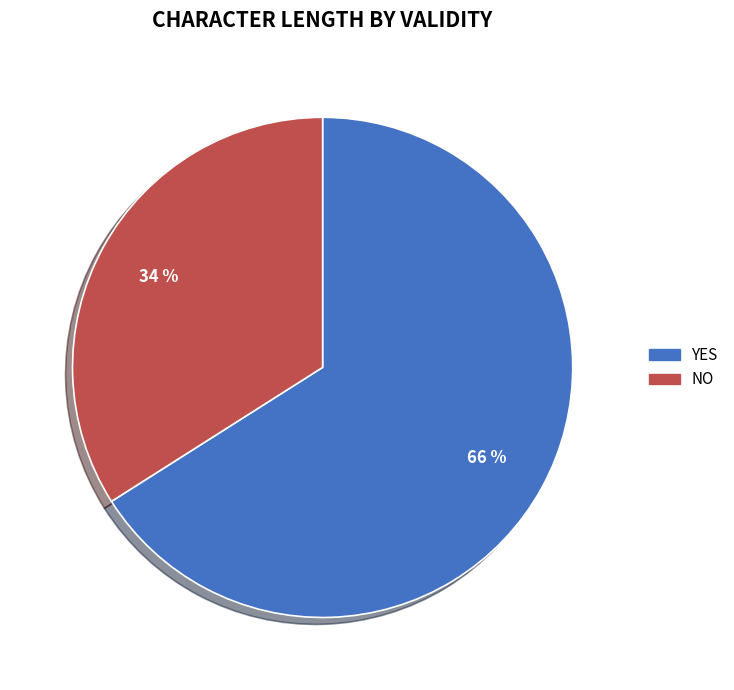

To the nearest percent, what is the difference between the NO and YES slice percentages?

32%